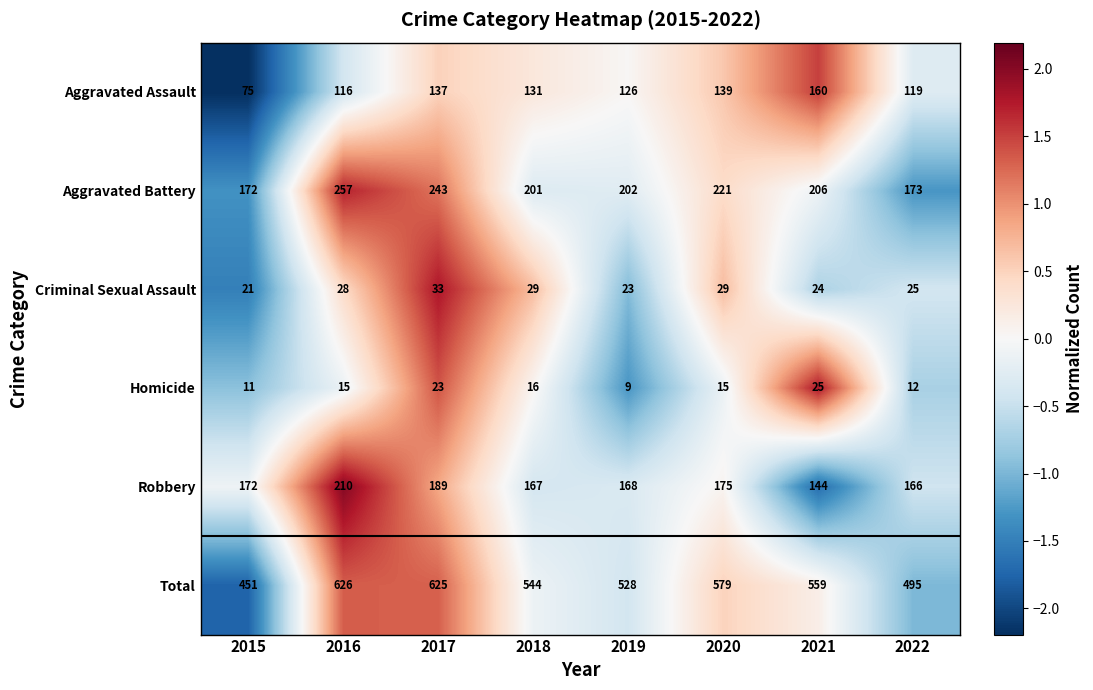

Where is Homicide nearest to the value 17?

2018